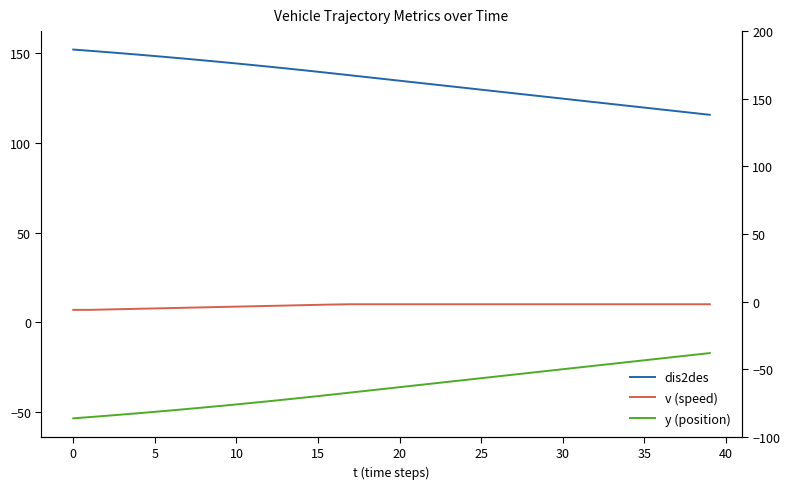

The value of y (position) at 18 is -19.0. True or false?

False